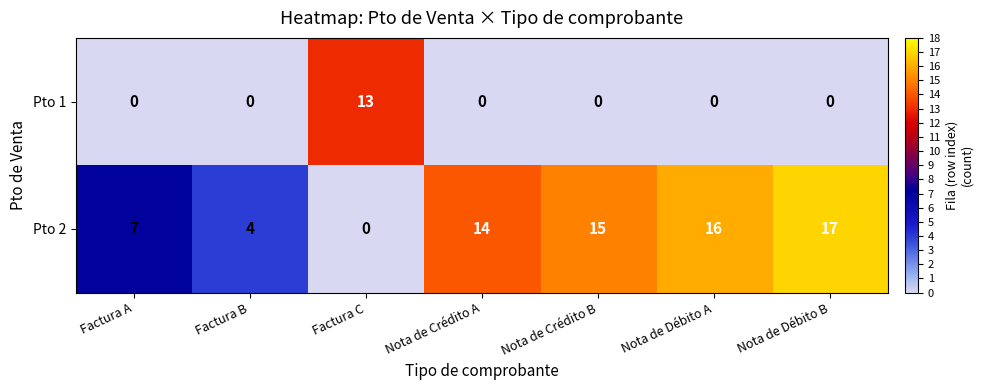

What is the total value across all series at Nota de Crédito B?

15